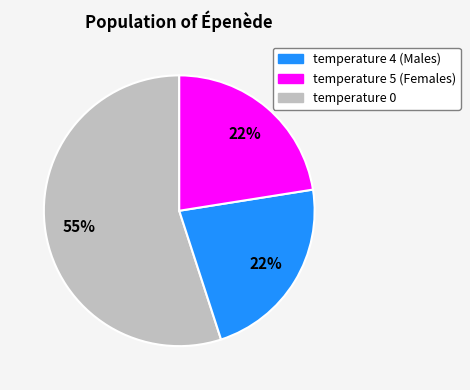

Combined, do temperature 0 and temperature 4 account for over 50%?

Yes